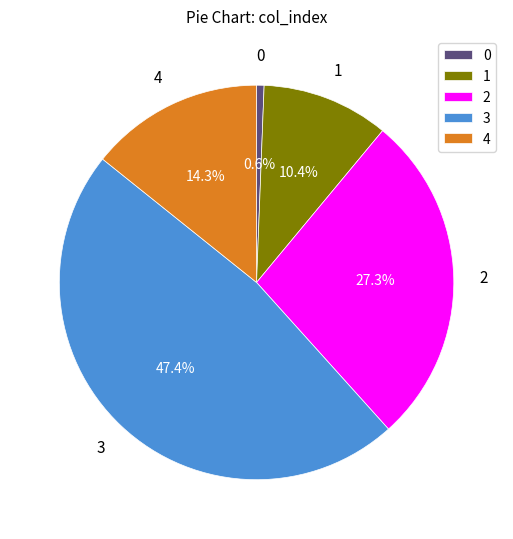

Combined, what portion of the pie is 3 and 4?

61.7%